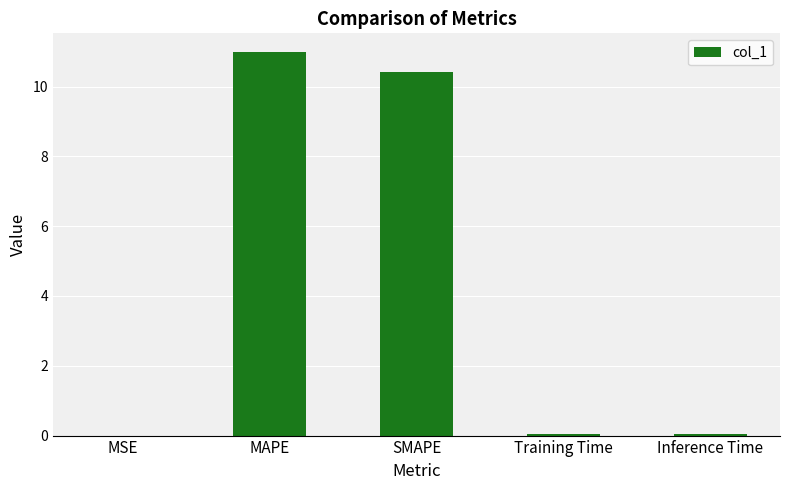

What is the sum of all values?

21.5